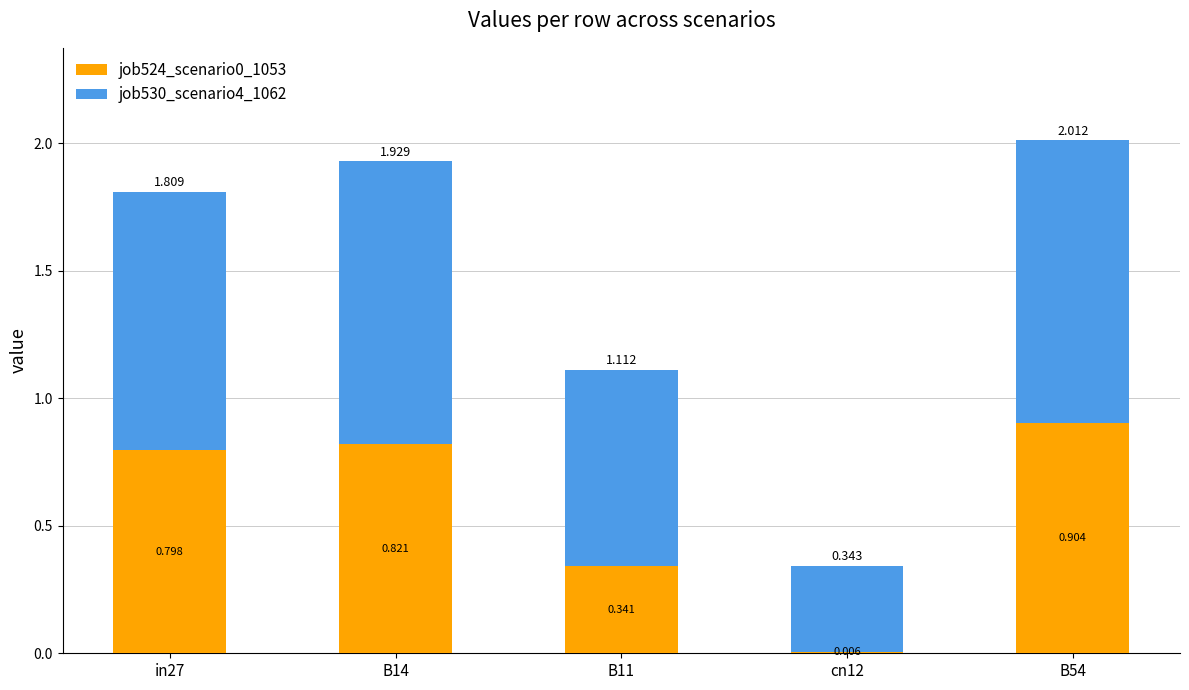

Are the bars horizontal?

No